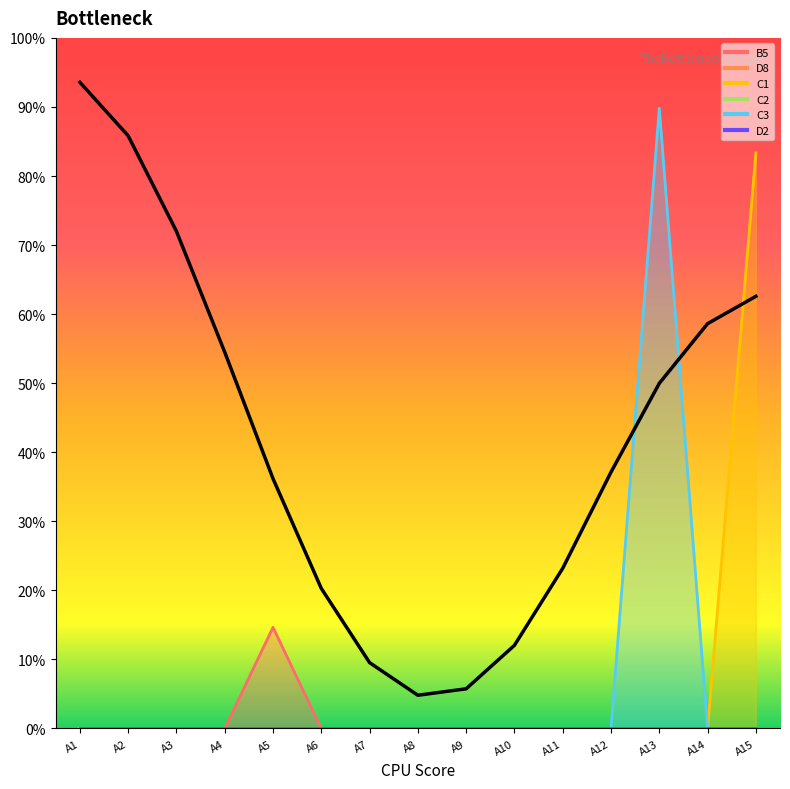

Reading right to left, what are all the values shown in this chart?

B5: A15=0.0	A14=0.0	A13=0.0	A12=0.0	A11=0.0	A10=0.0	A9=0.0	A8=0.0	A7=0.0	A6=0.0	A5=0.1	A4=0.0	A3=0.0	A2=0.0	A1=0.0
C1: A15=0.8	A14=0.0	A13=0.0	A12=0.0	A11=0.0	A10=0.0	A9=0.0	A8=0.0	A7=0.0	A6=0.0	A5=0.0	A4=0.0	A3=0.0	A2=0.0	A1=0.0
C3: A15=0.0	A14=0.0	A13=0.9	A12=0.0	A11=0.0	A10=0.0	A9=0.0	A8=0.0	A7=0.0	A6=0.0	A5=0.0	A4=0.0	A3=0.0	A2=0.0	A1=0.0